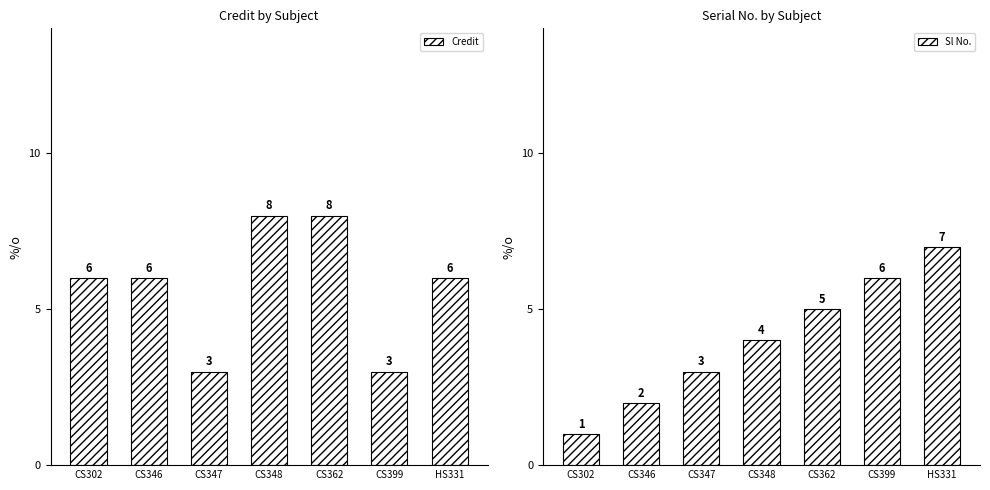

At how many categories does at least one series exceed 2?

7